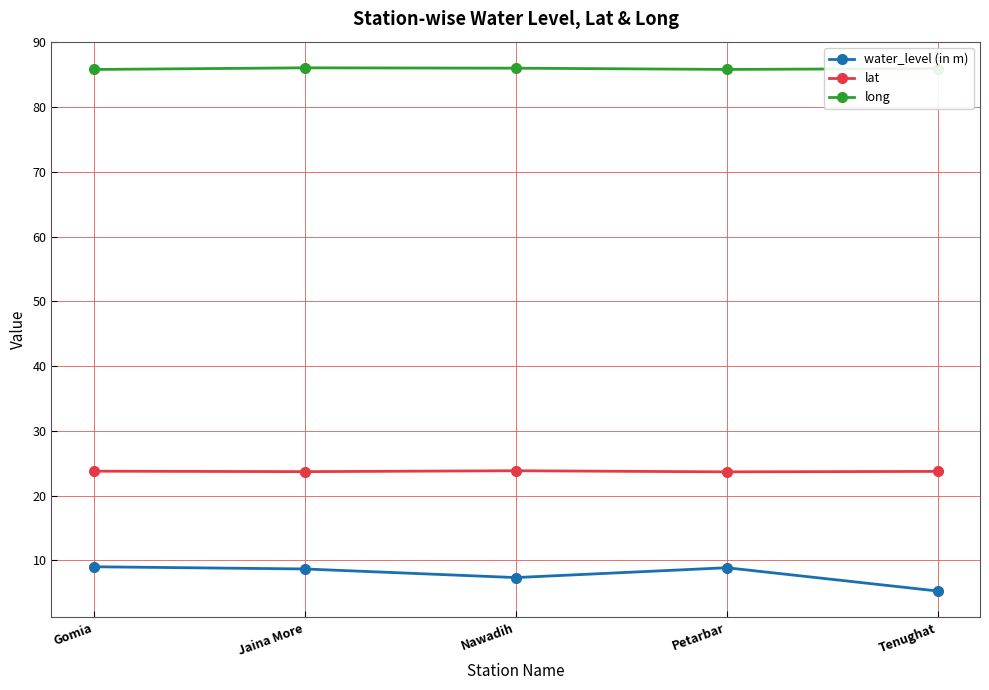

At which category does the chart reach its minimum across all series?

Tenughat